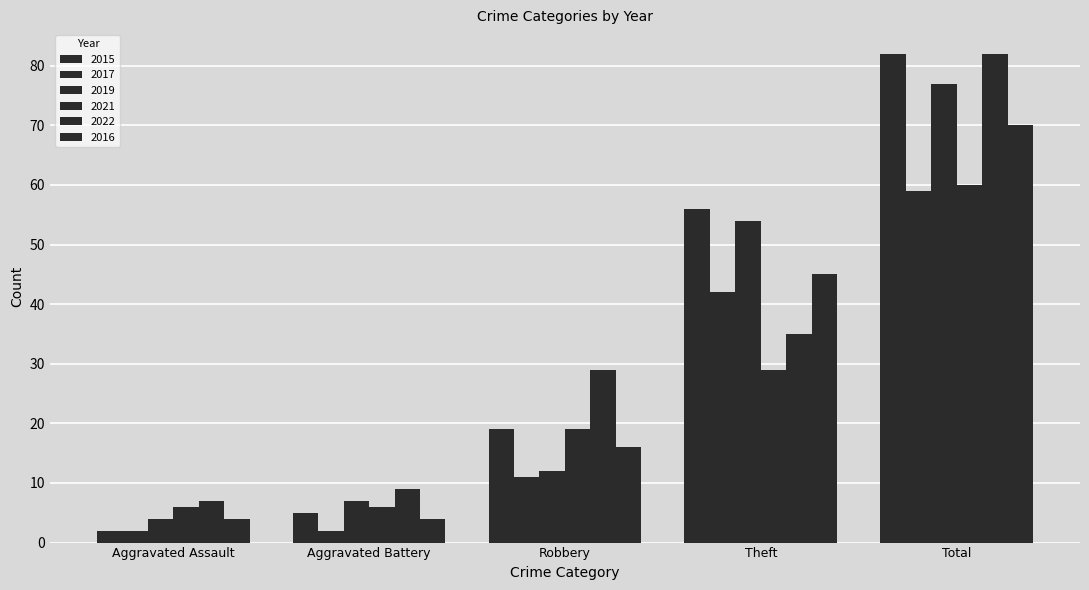

How many categories are shown in the chart?

5